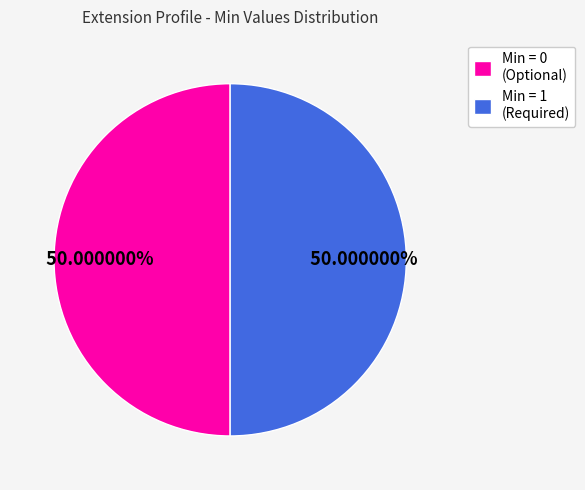

To the nearest percent, what is the average slice percentage?

50%